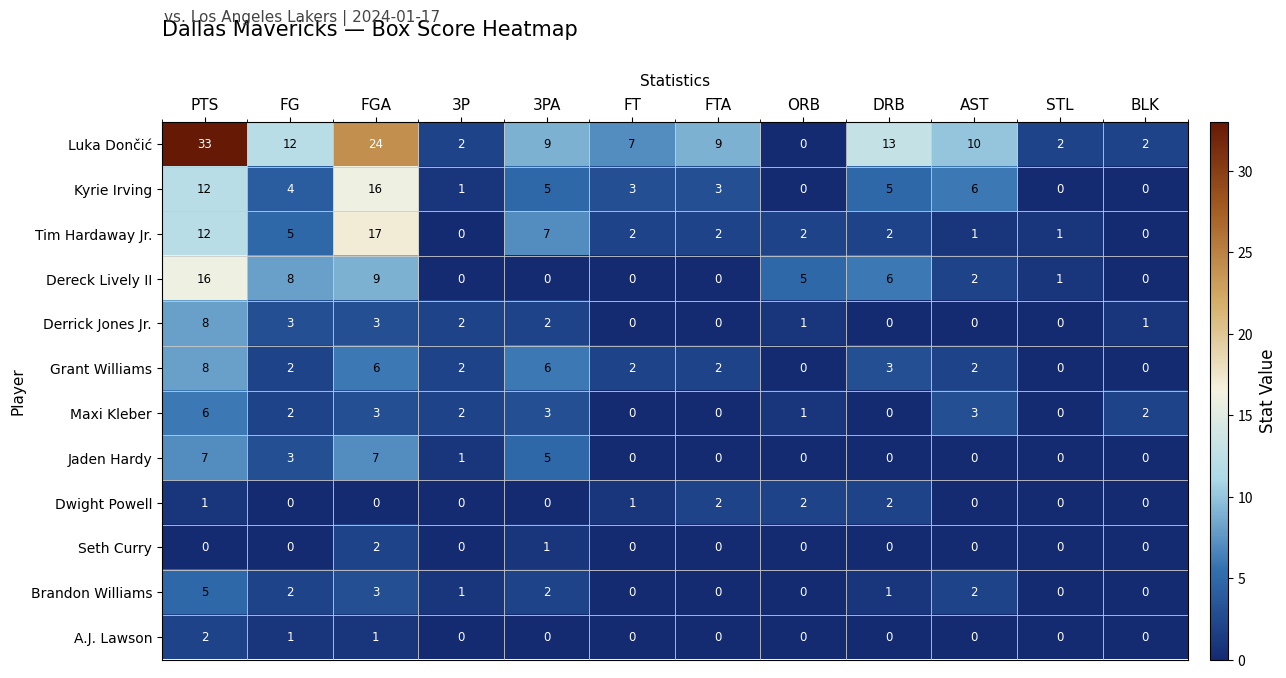

What is the sum of the Brandon Williams values at ORB and FGA?

3